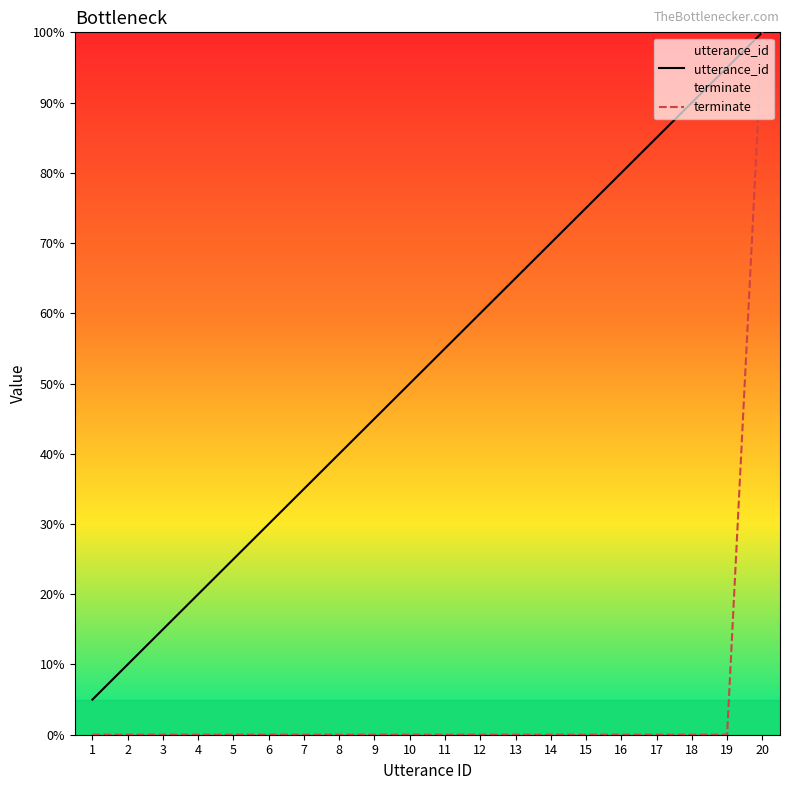

What is the difference between the maximum and minimum values in the terminate series?

100.0